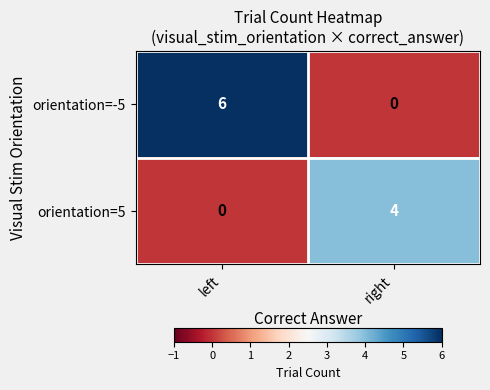

Reading right to left, transcribe all the data shown in this chart.

orientation=-5: 0	6
orientation=5: 4	0